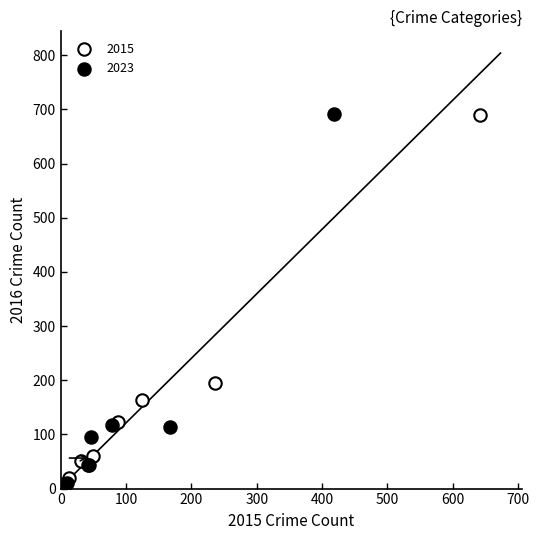

What are all the series names shown in the legend?

2015, 2023